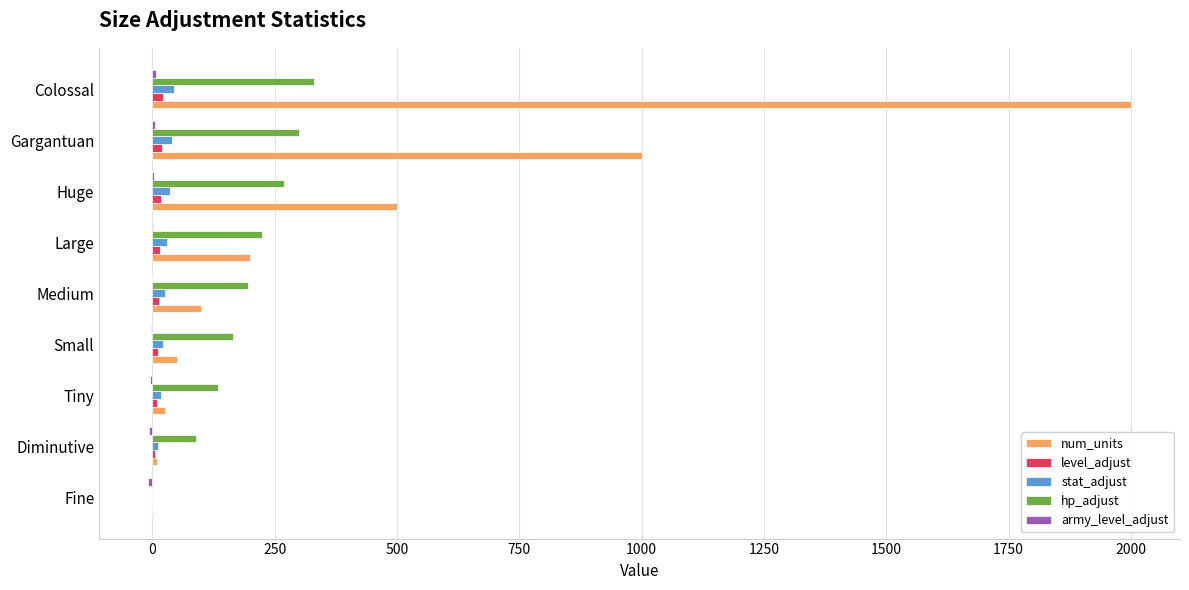

The value of num_units at Huge is 350. True or false?

False